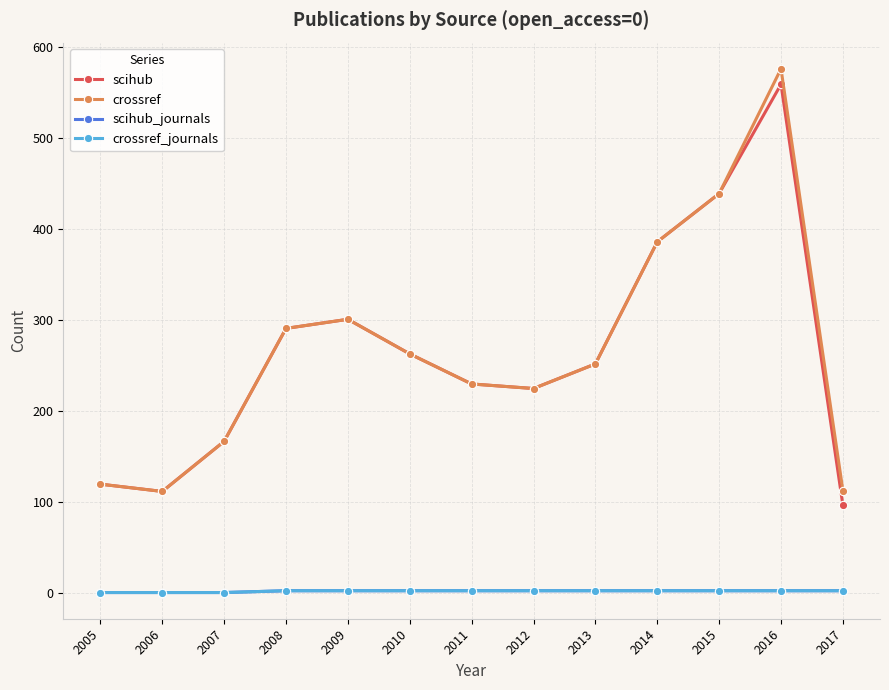

Is this an area chart (filled region under the line)?

No